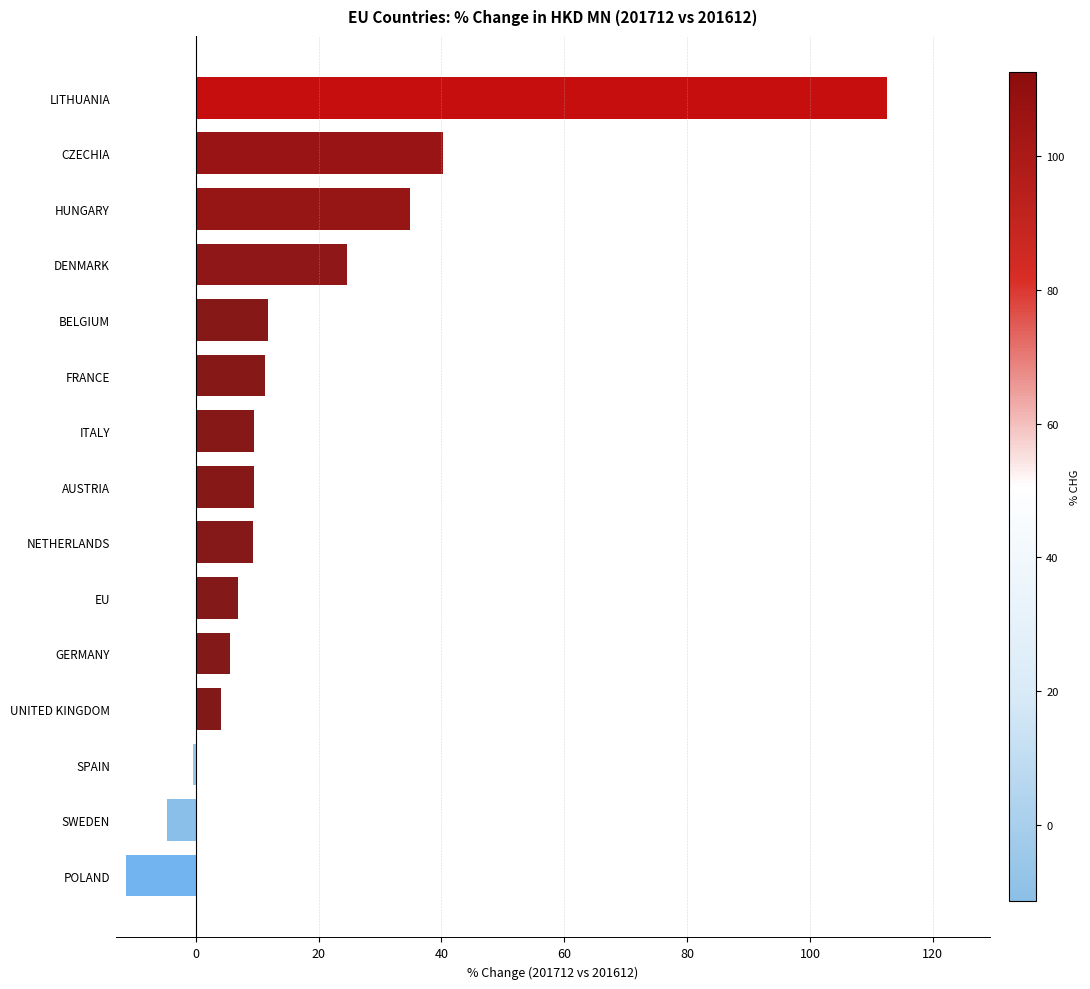

What is the sum of the values at ITALY and FRANCE?

20.8